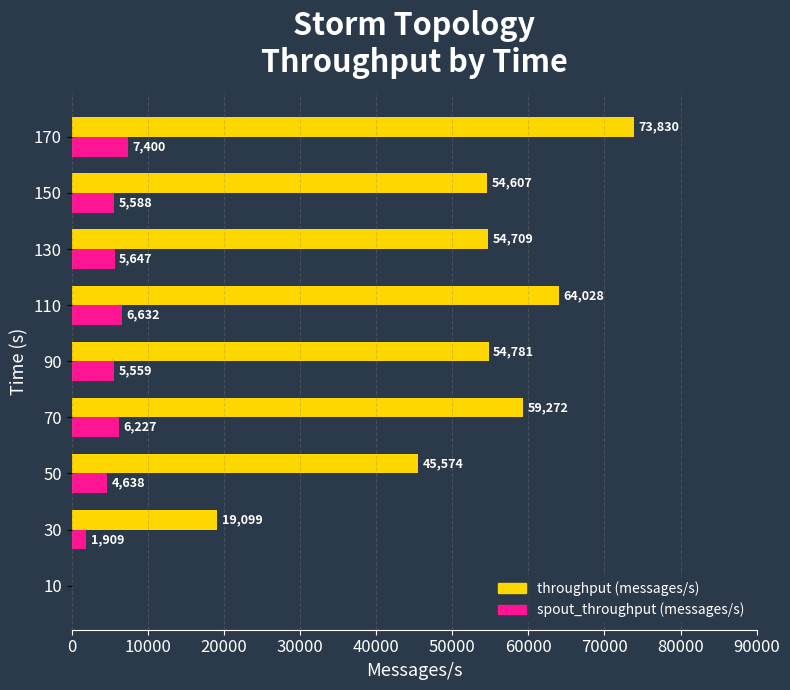

What is the sum of all throughput (messages/s) values?

425900